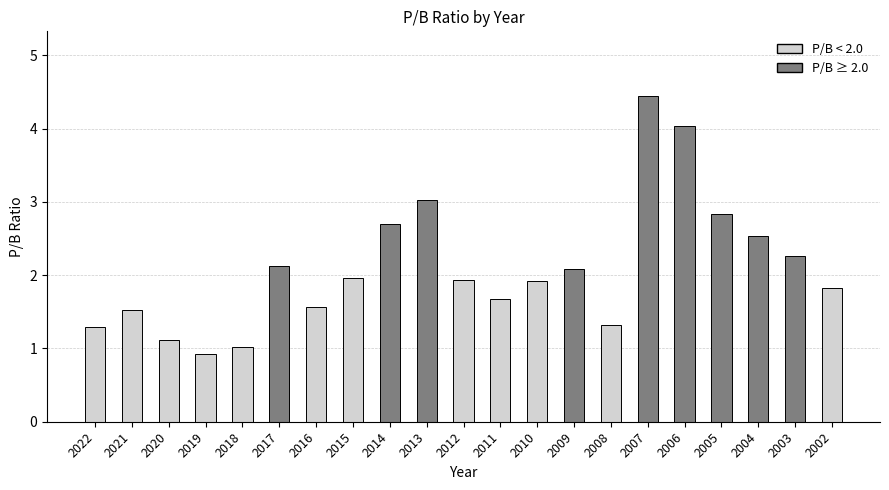

What is the sum of all values?

44.1